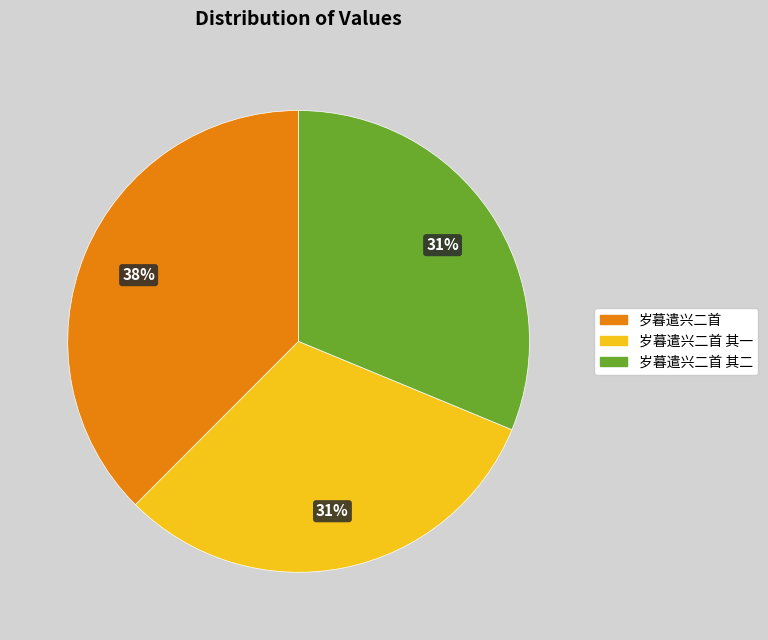

What is the largest slice in the pie chart?

岁暮遣兴二首